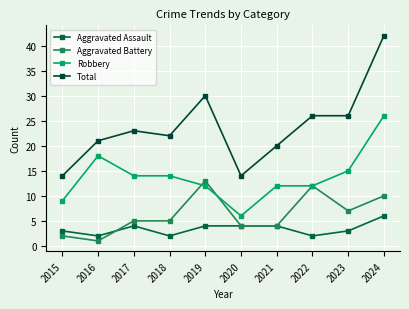

True or false: Aggravated Assault has a value of 4 at 2019.

True